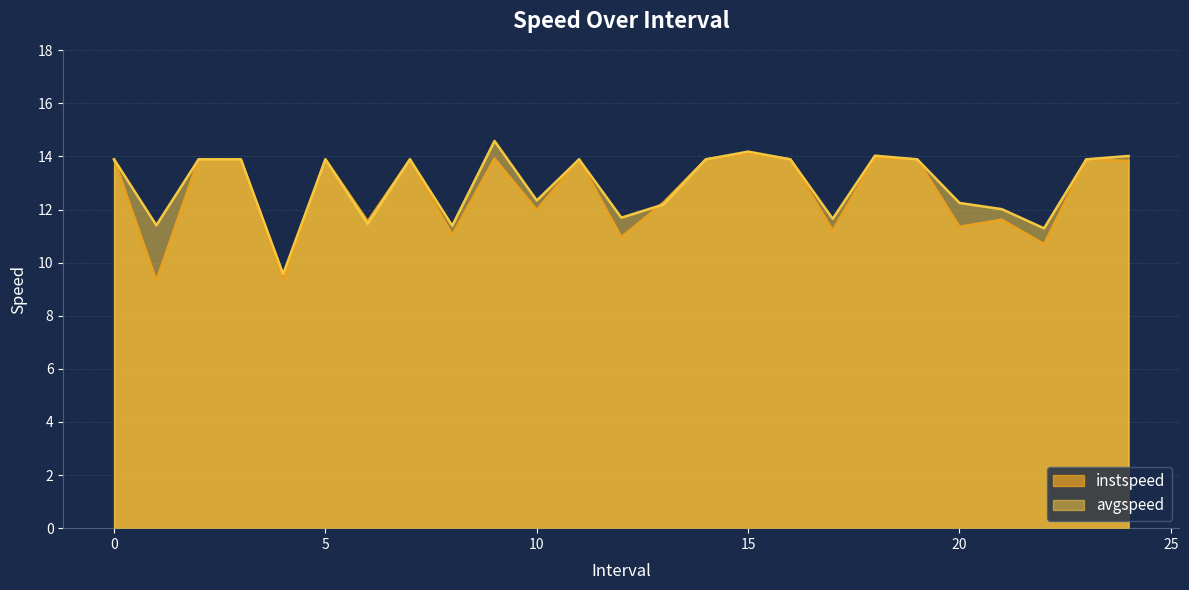

What is the value of the instspeed point at the 5th from the left?

9.3